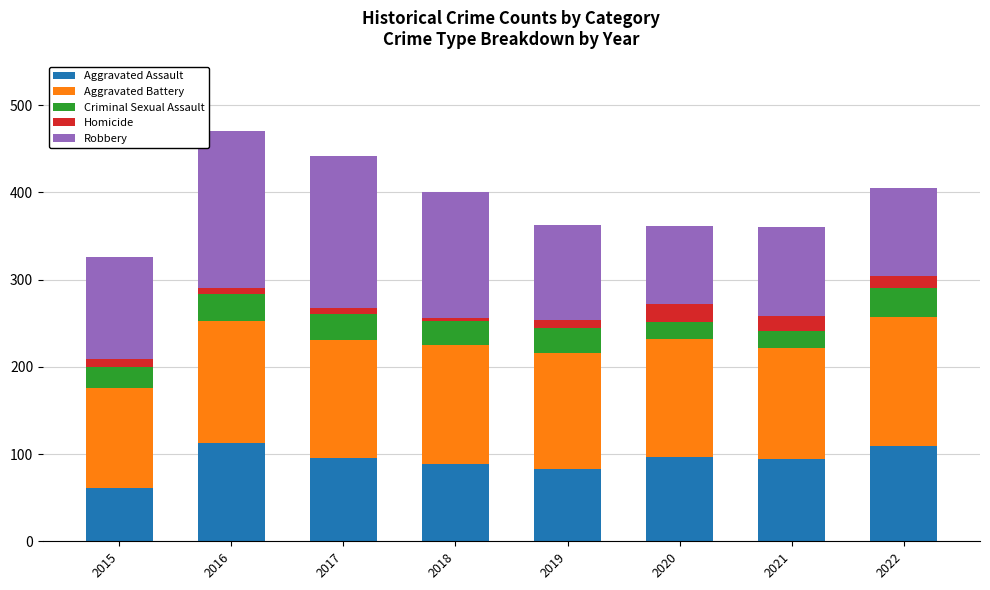

What is the difference between the maximum and minimum values in the Aggravated Assault series?

52